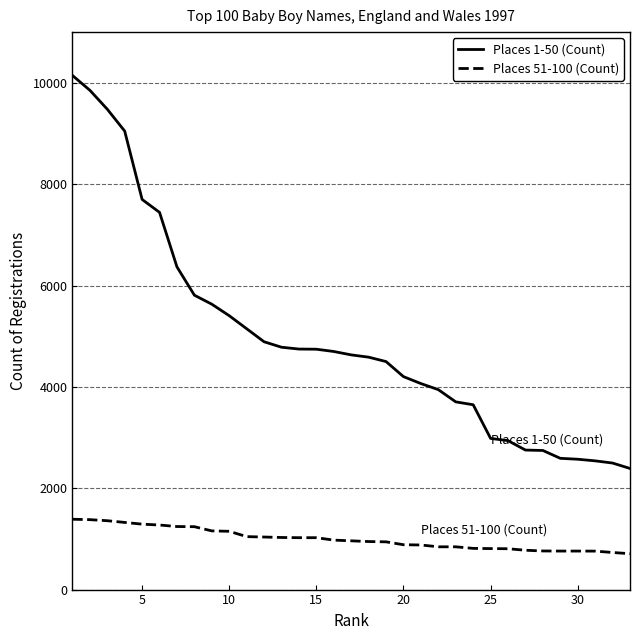

How many categories are shown in the chart?

33